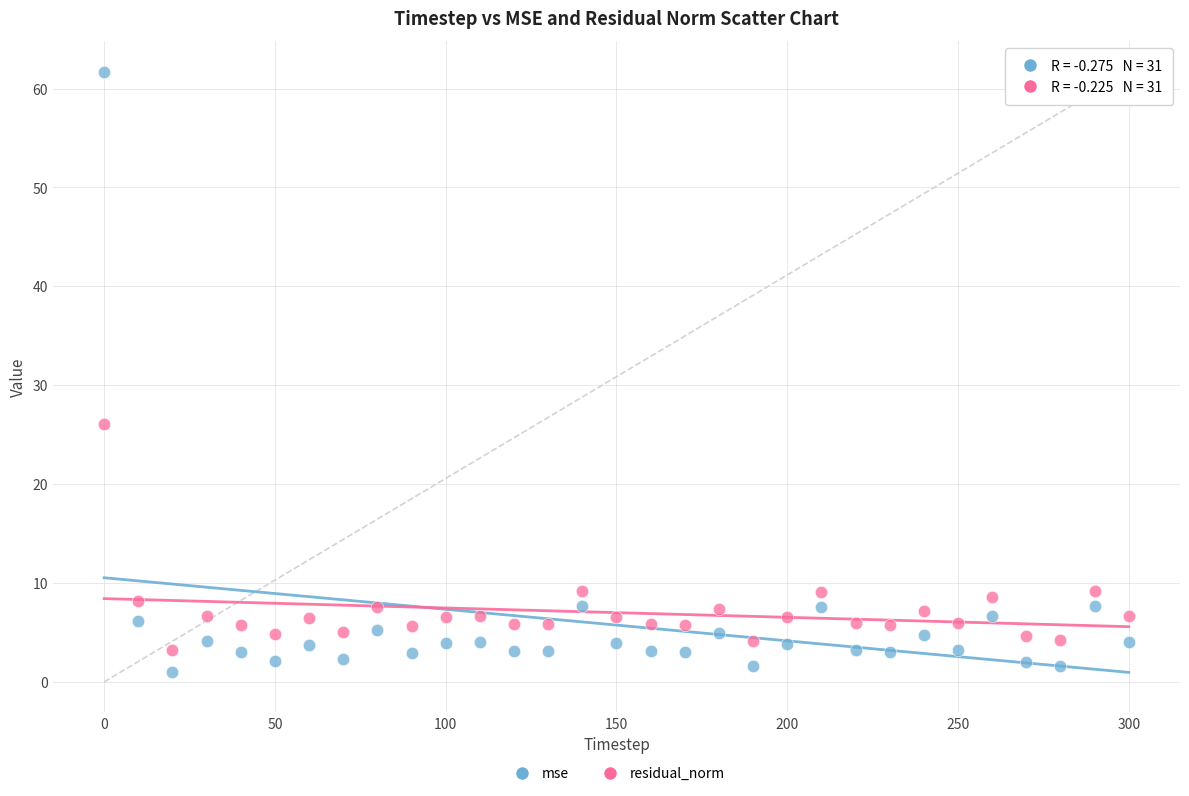

What are all the series names shown in the legend?

mse, residual_norm